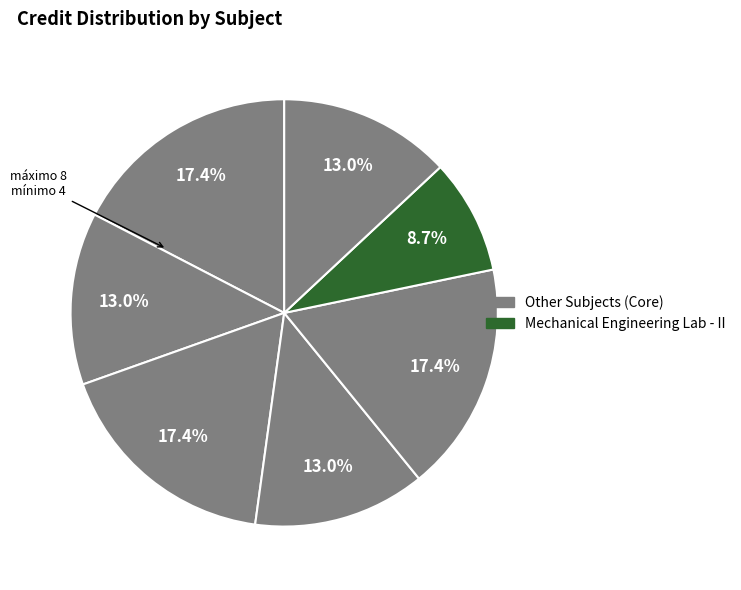

What is the smallest slice in the pie chart?

Mechanical Engineering Laboratory - II